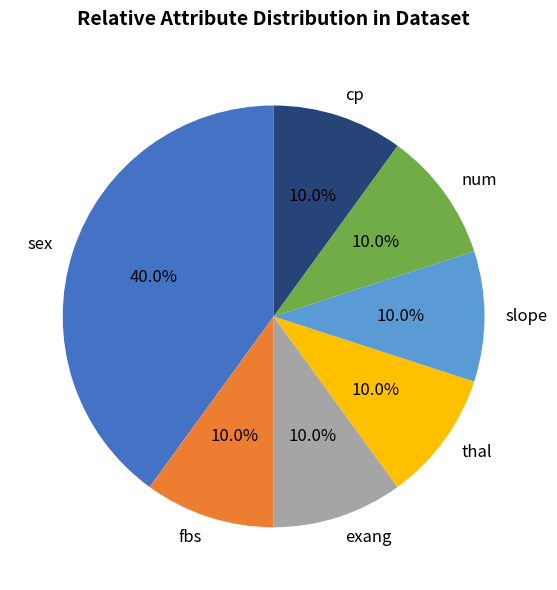

To the nearest percent, what is the combined percentage of exang and num?

20%